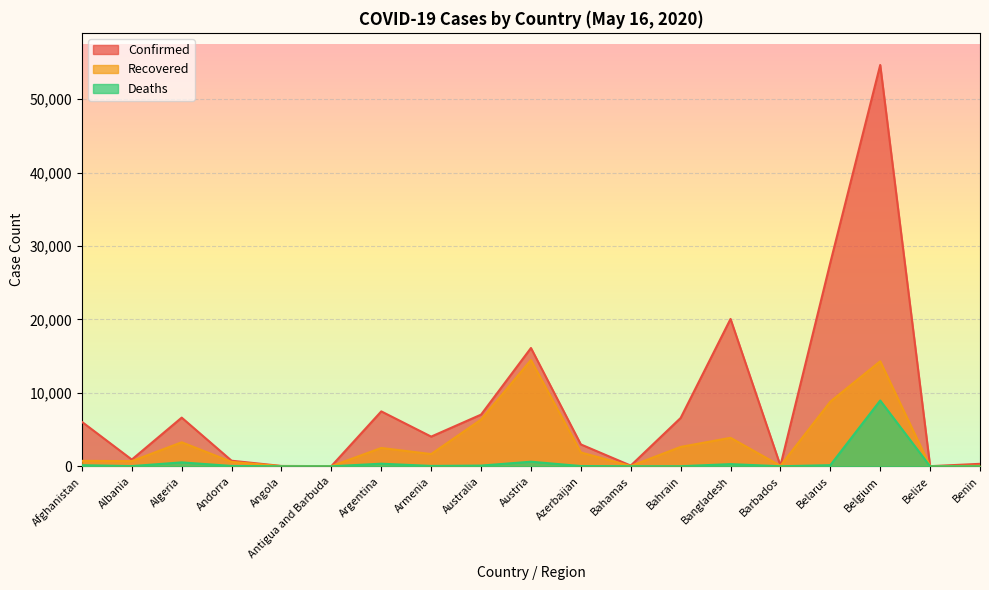

What is the difference between the maximum and minimum values in the Confirmed series?

54626